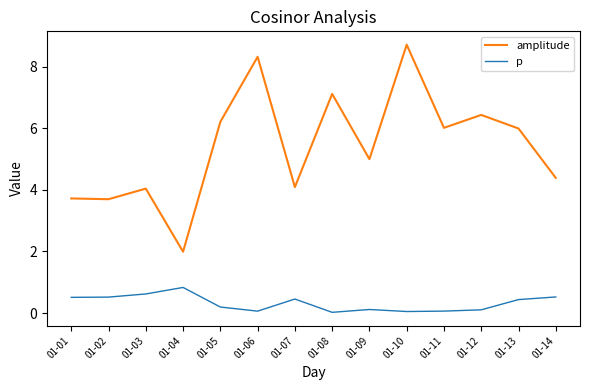

Is the value of p at 01-03 greater than the value of amplitude at 01-12?

No